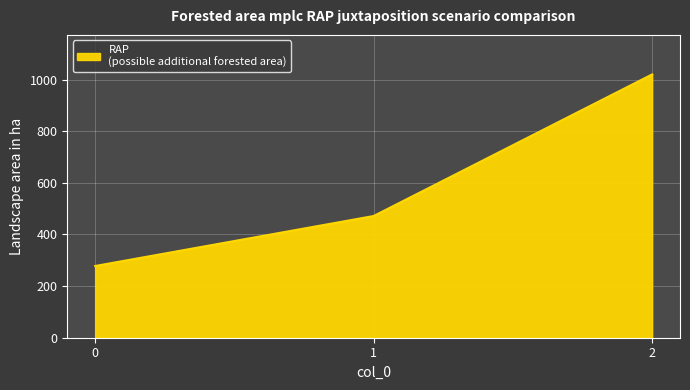

What is the difference between the maximum and minimum values?

742.2